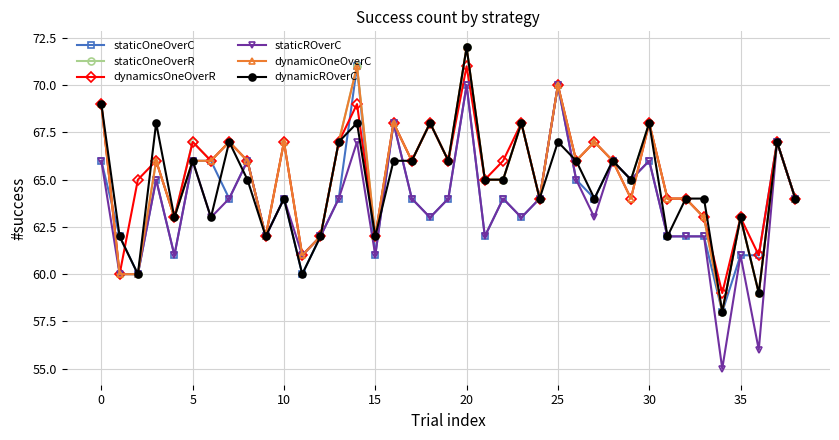

What is the greatest value displayed?

72